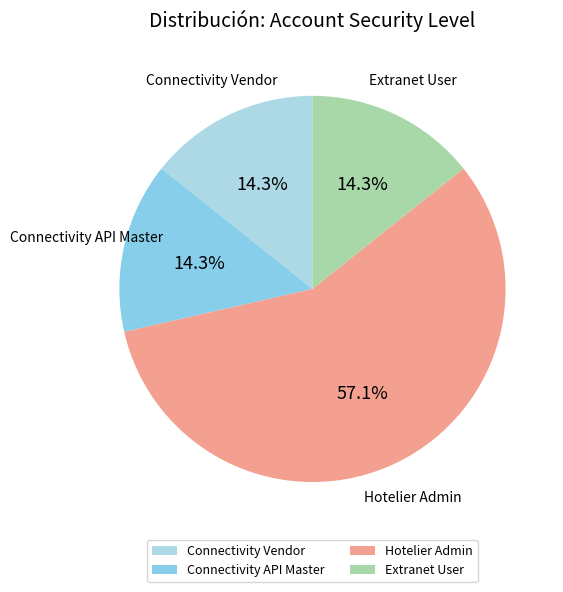

Is there a majority slice in this chart?

Yes